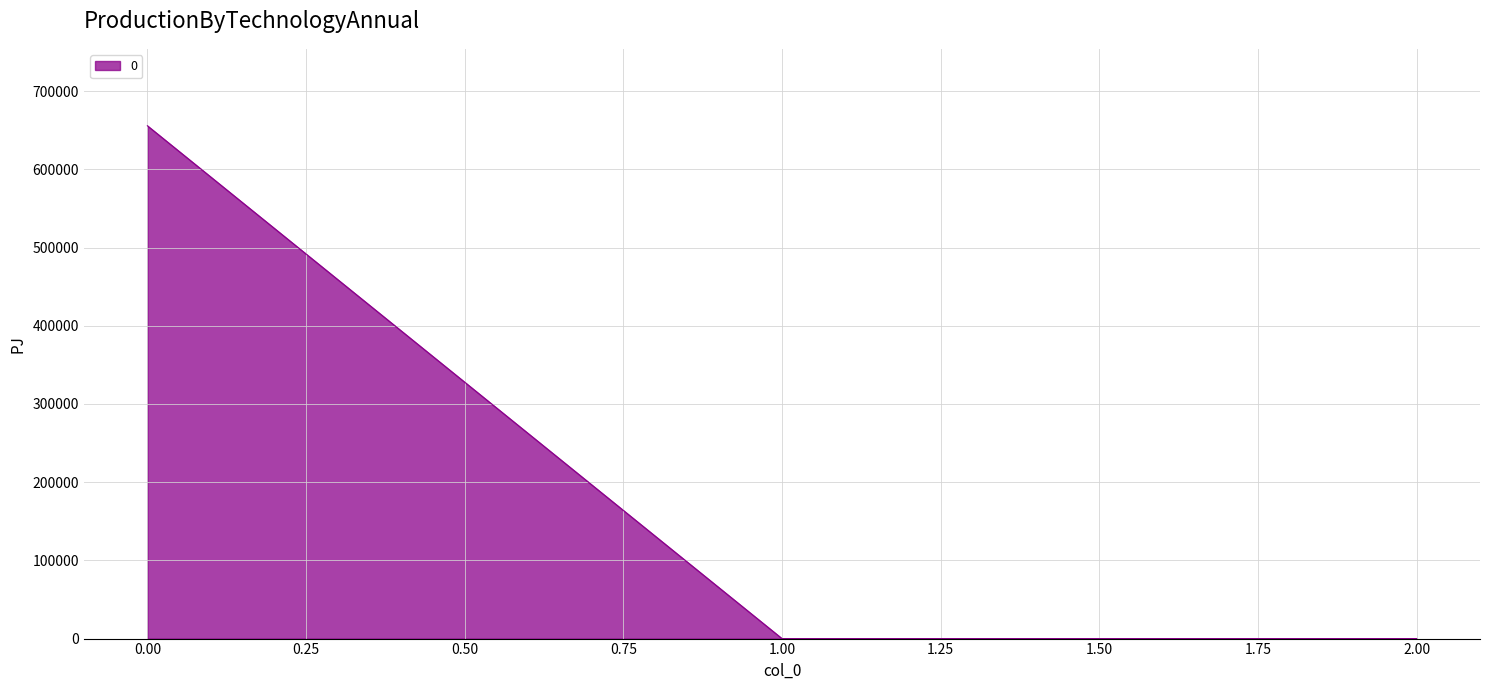

What is the sum of all values?

655693.3